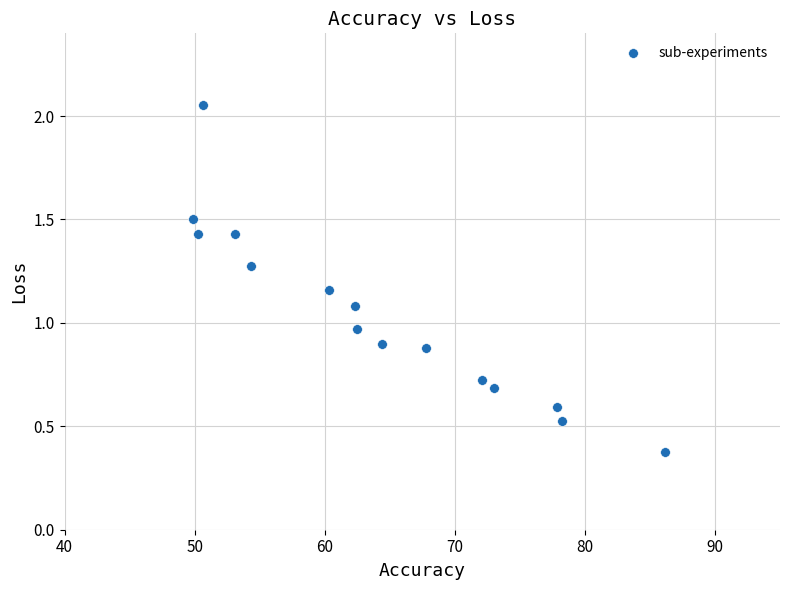

What is the range of Y values (max minus min)?

1.7